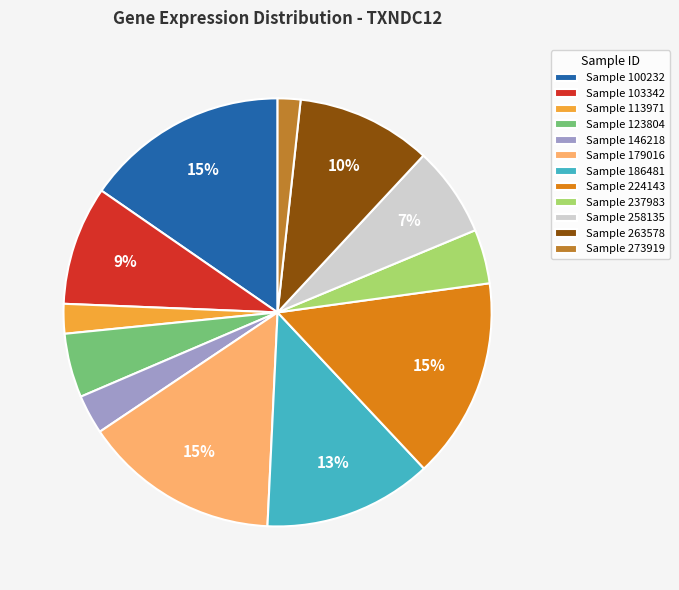

The Sample 113971 slice represents 2% of the pie. True or false?

True